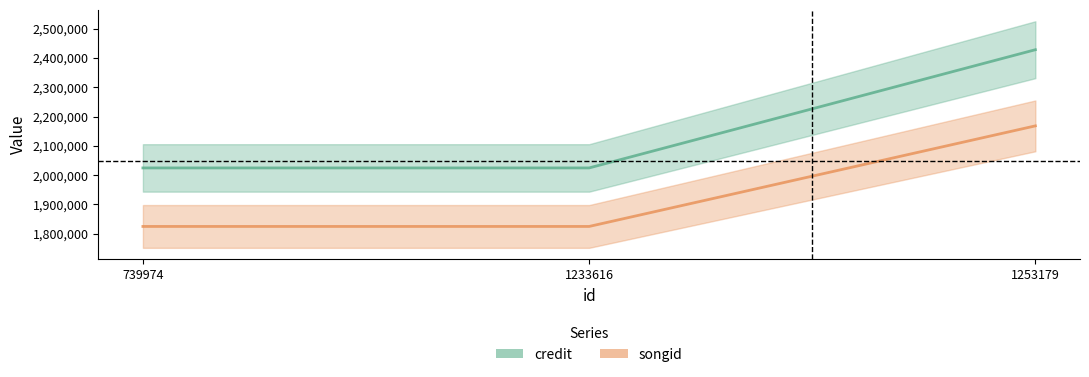

What are all the series names shown in the legend?

credit, songid